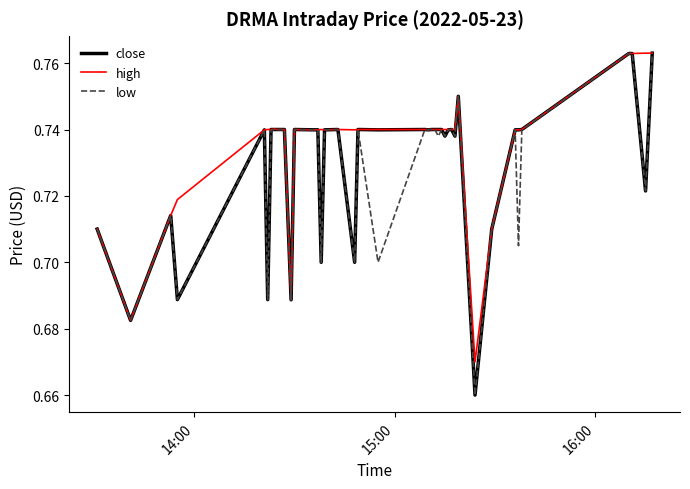

Rank the series by their average value, from lowest to highest.

low, close, high